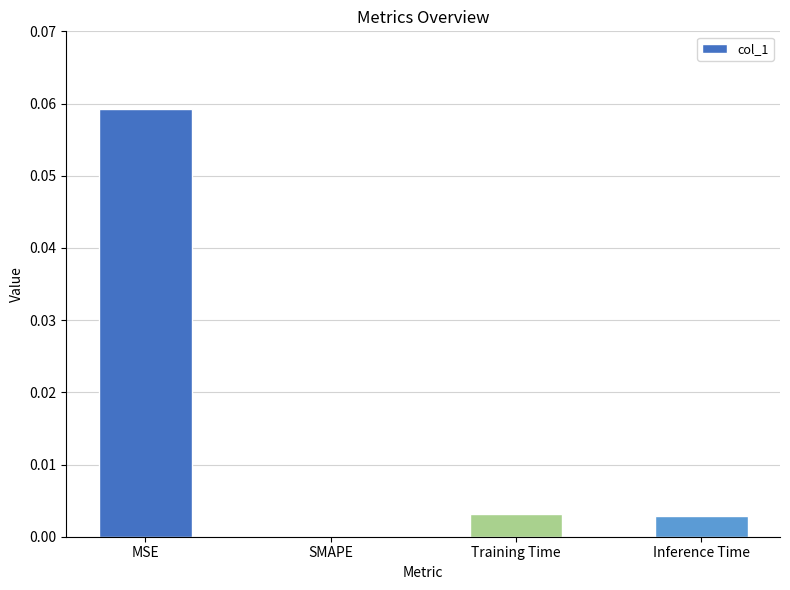

Where is the data nearest to the value 0?

SMAPE